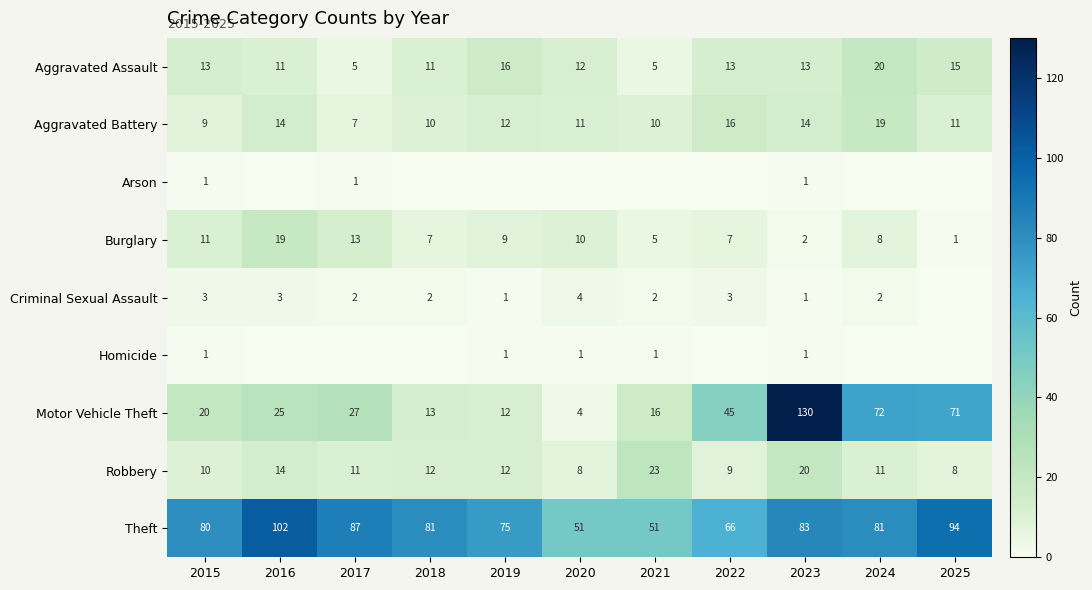

Where is Theft nearest to the value 76?

2019